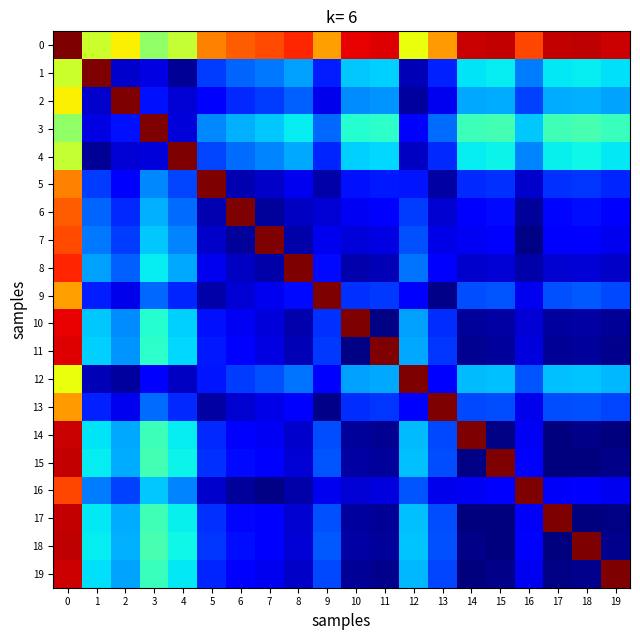

At 11, list the series in order from smallest to largest.

10, 19, 14, 17, 15, 18, 8, 16, 7, 6, 5, 13, 9, 2, 12, 1, 4, 3, 0, 11